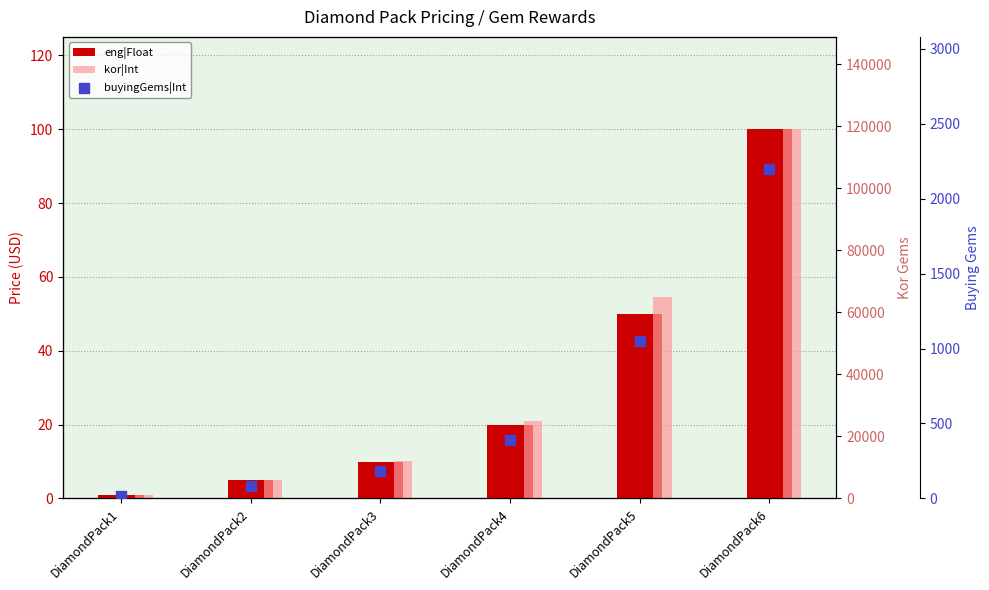

What are all the series names shown in the legend?

eng|Float, kor|Int, buyingGems|Int